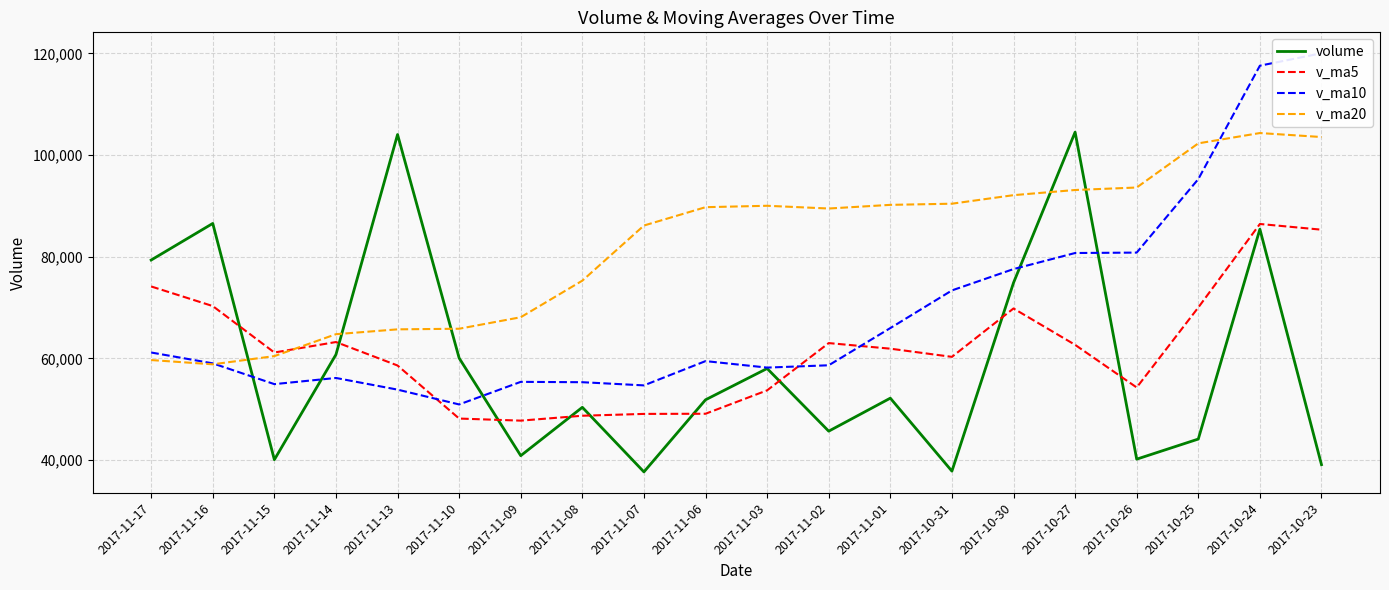

Which category has the lowest value across all series?

2017-11-07